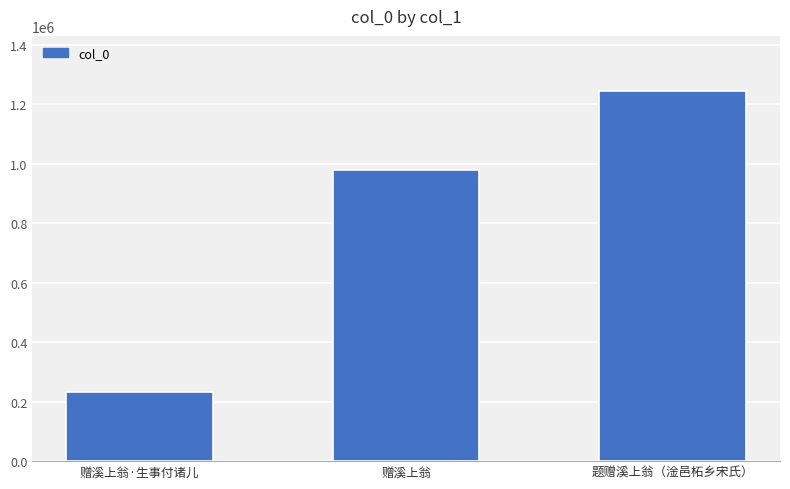

What is the minimum value shown in the chart?

232511